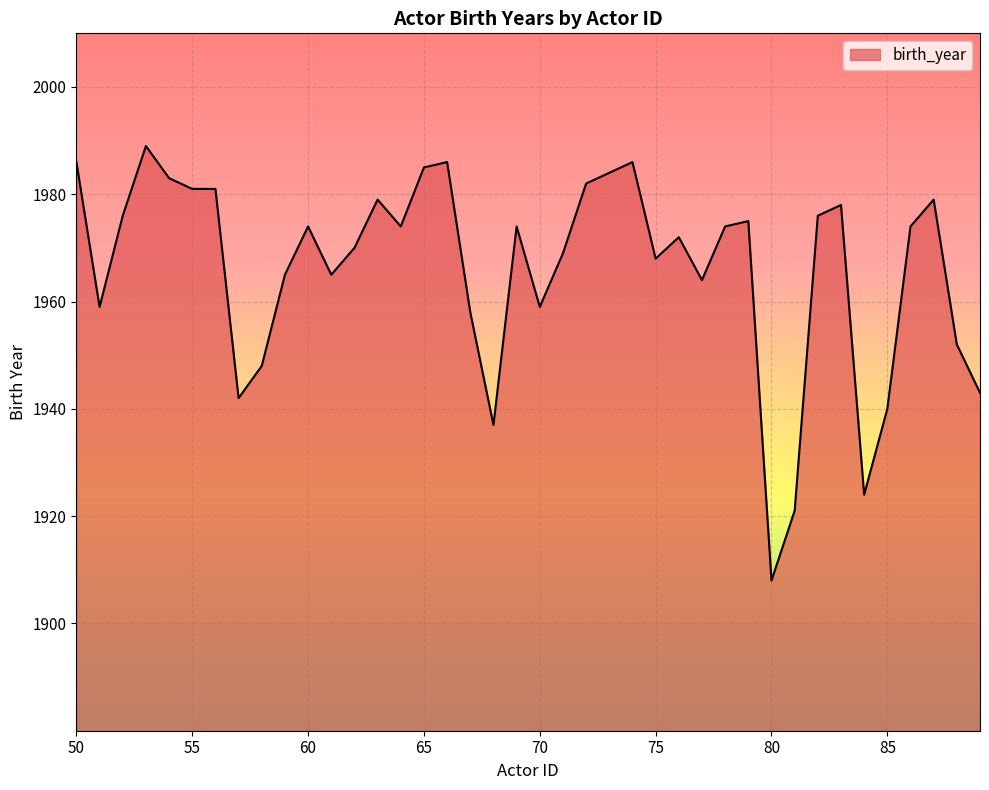

What is the smallest value displayed?

1908